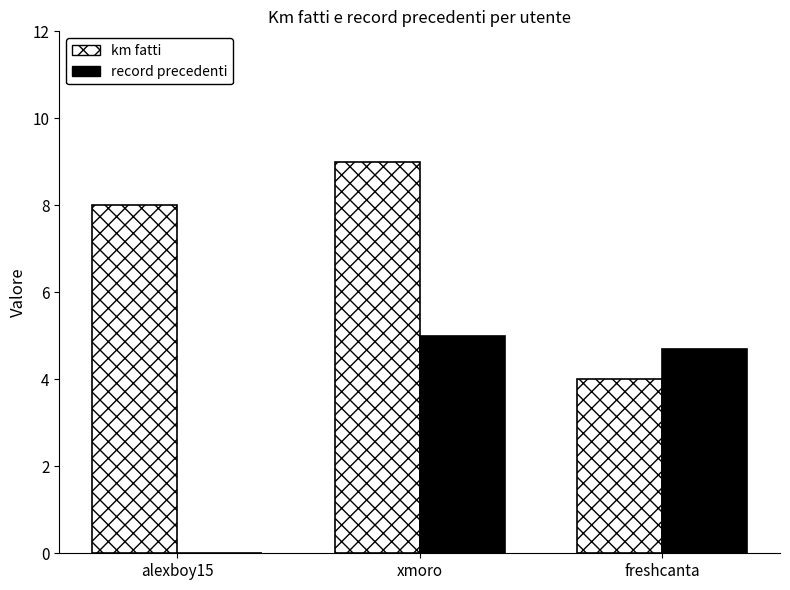

Count the km fatti values in the range 4 to 9.

3